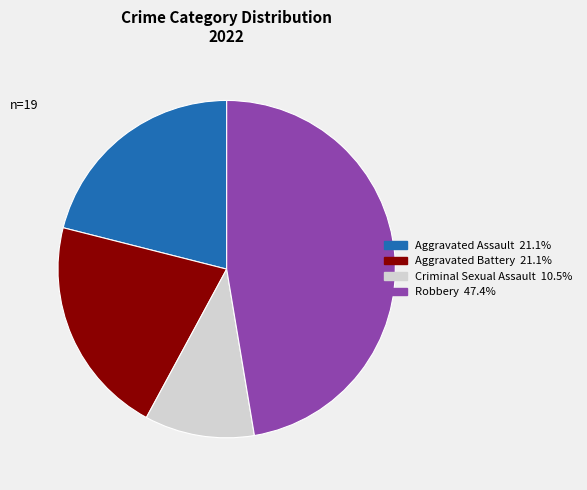

How many slices are in this pie chart?

4